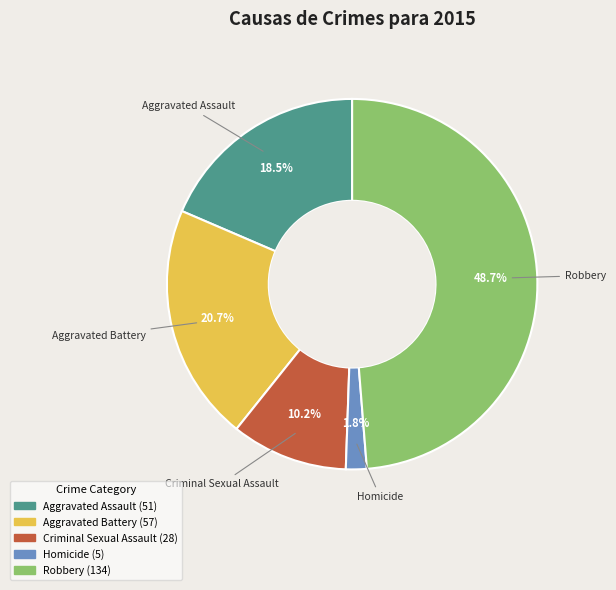

To the nearest percent, what is the average slice percentage?

20%